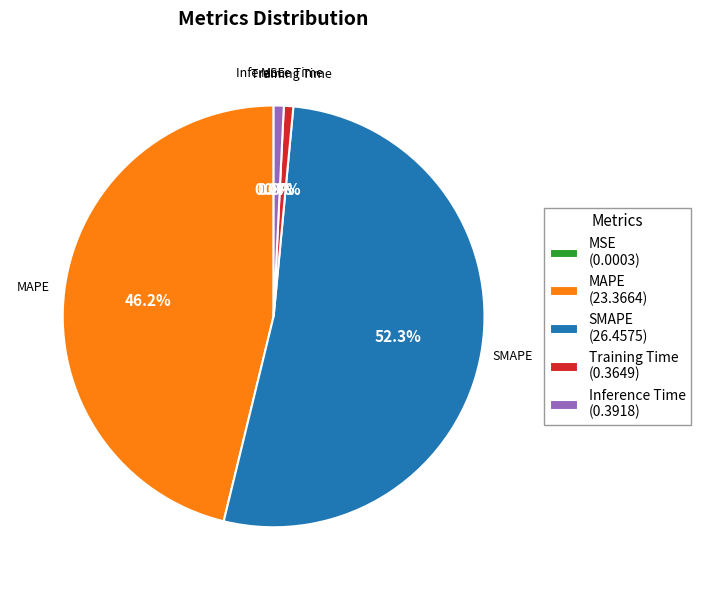

Combined, what portion of the pie is SMAPE and Training Time?

53.0%